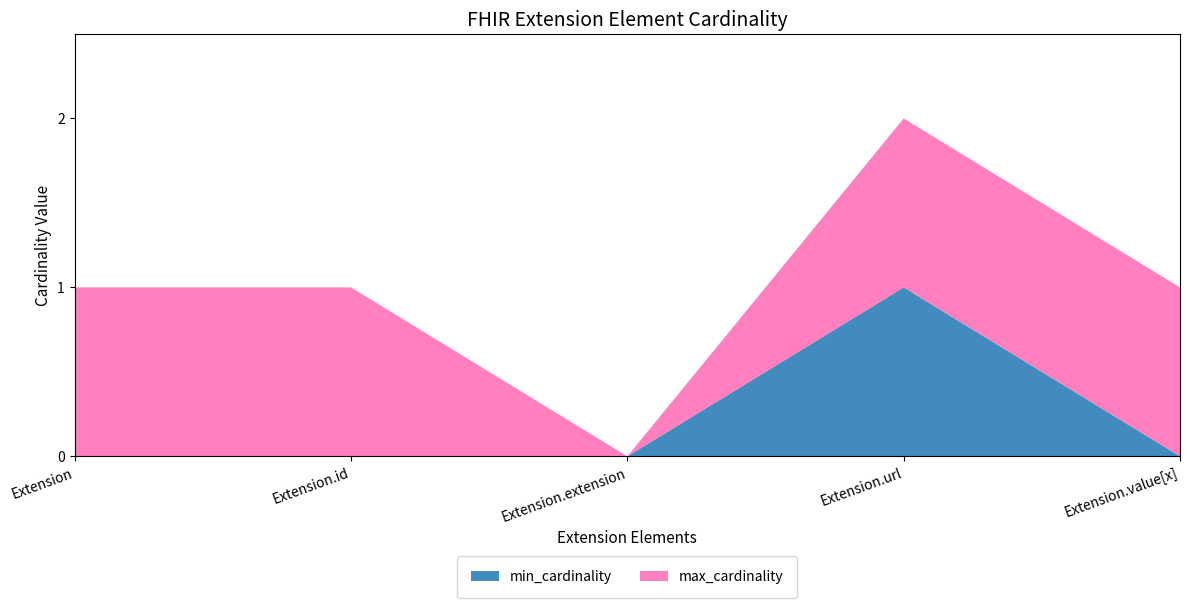

Reading left to right, list all the values displayed in this chart.

min_cardinality: 0	0	0	1	0
max_cardinality: 1	1	0	1	1